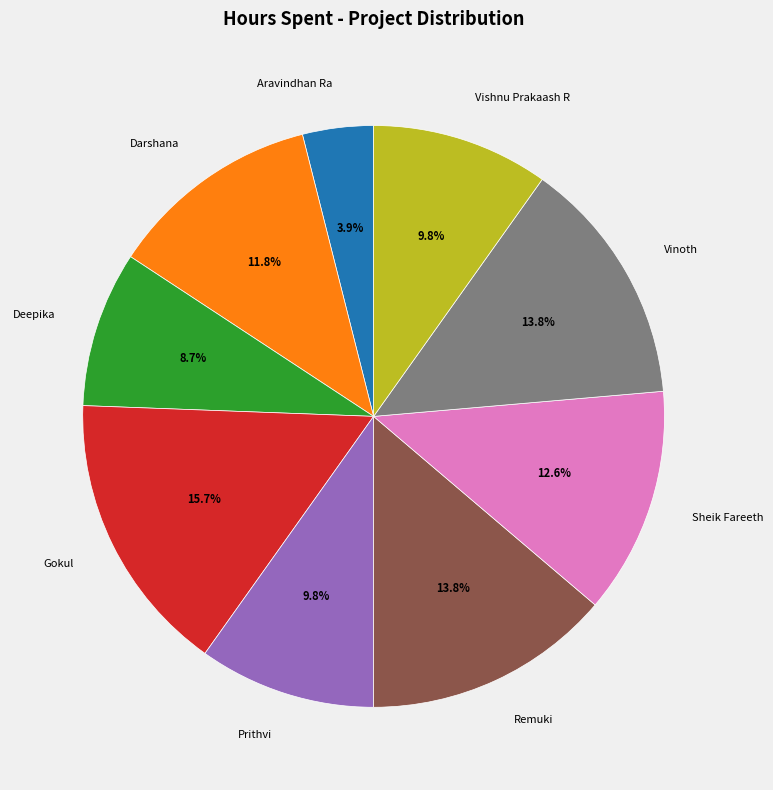

What is the smallest slice in the pie chart?

Aravindhan Ra